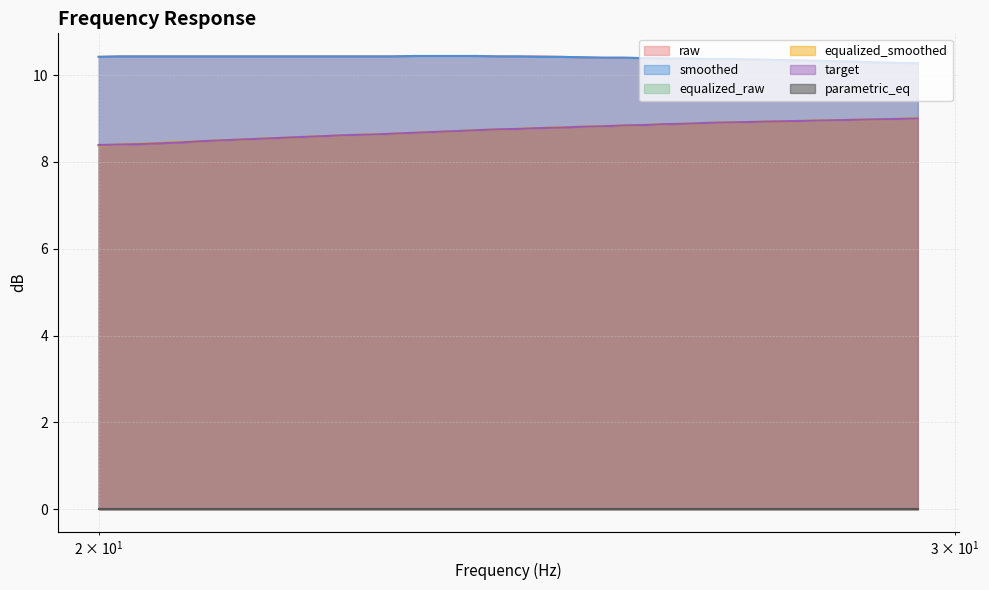

Is the value of equalized_raw at 21.66 greater than the value of equalized_smoothed at 23.45?

No